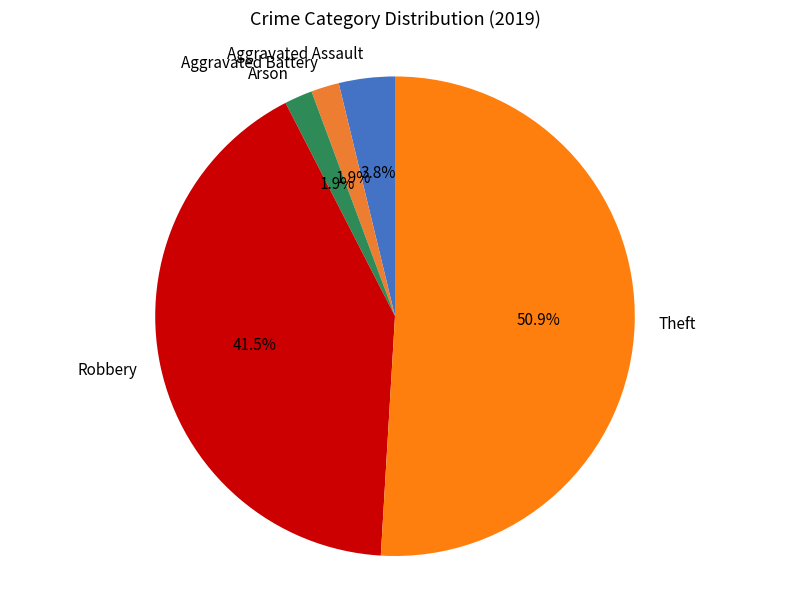

How many slices are in this pie chart?

5